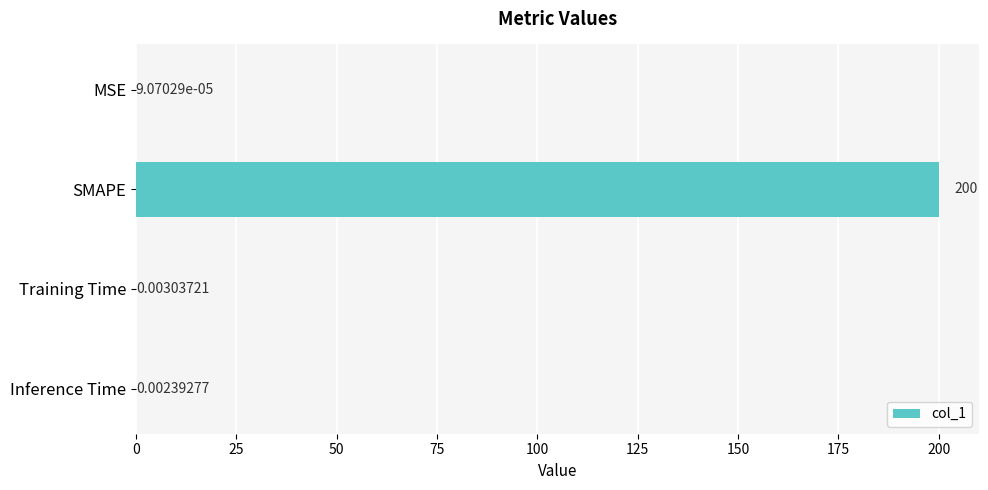

At which label is the value closest to 100?

Training Time